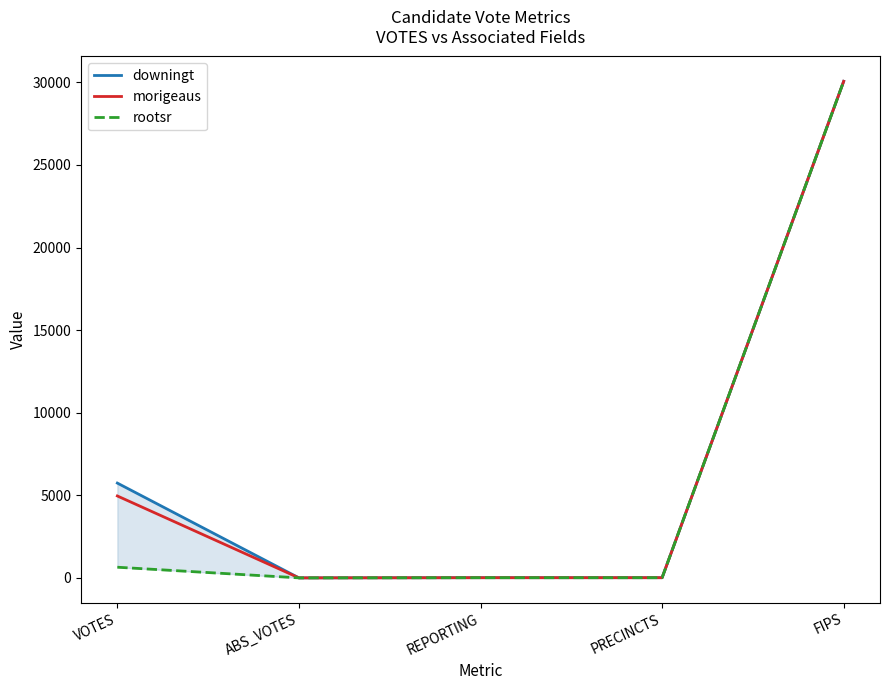

Reading left to right, transcribe all the data shown in this chart.

downingt: VOTES=5740	ABS_VOTES=0	REPORTING=11	PRECINCTS=11	FIPS=30067
morigeaus: VOTES=4960	ABS_VOTES=0	REPORTING=11	PRECINCTS=11	FIPS=30067
rootsr: VOTES=645	ABS_VOTES=0	REPORTING=11	PRECINCTS=11	FIPS=30067